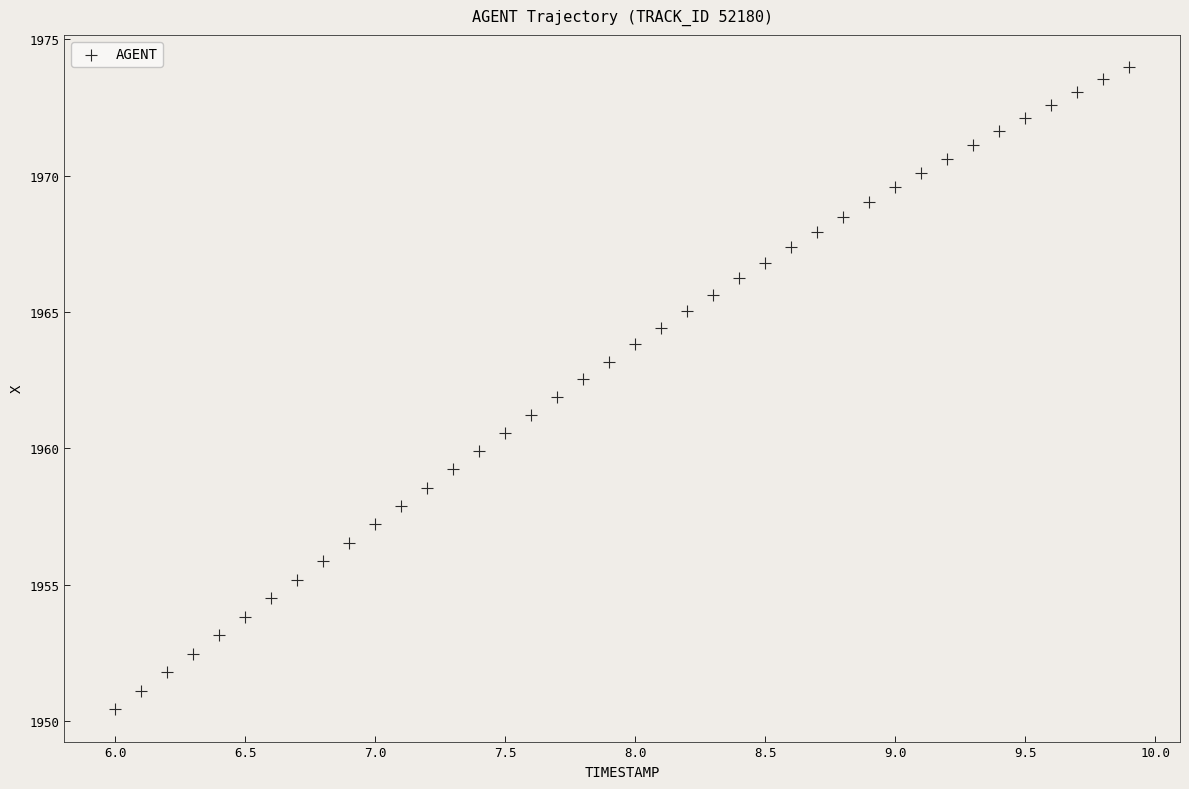

What is the range of X values (max minus min)?

3.9